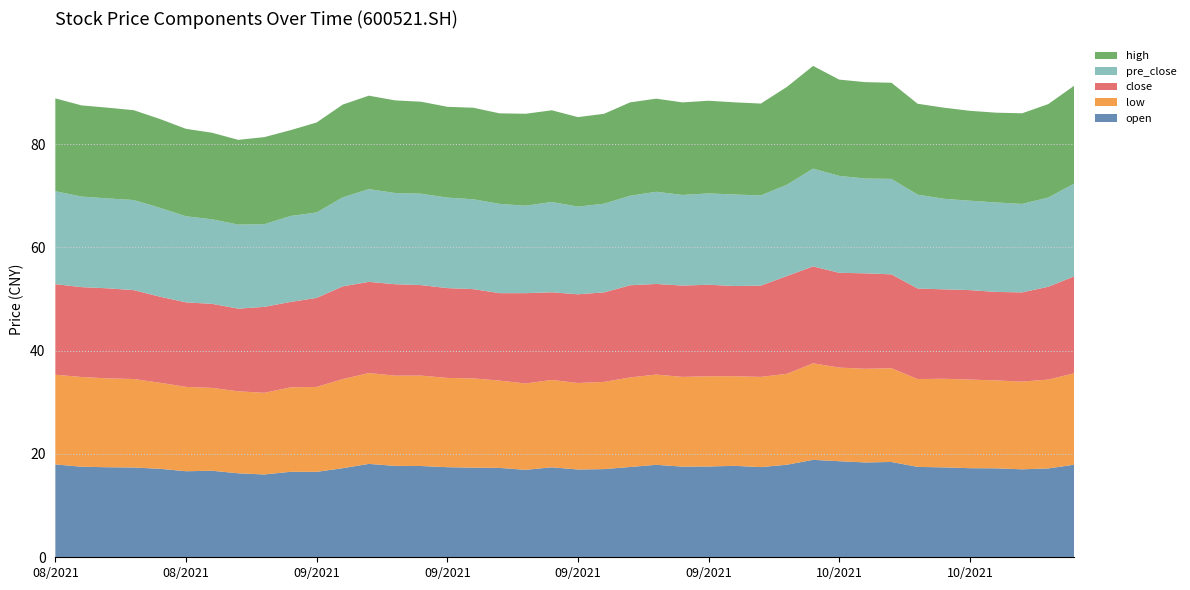

Reading left to right, transcribe all the data shown in this chart.

open: 18.0	17.5	17.4	17.4	17.1	16.7	16.8	16.3	16.0	16.6	16.5	17.2	18.1	17.7	17.7	17.4	17.4	17.3	16.9	17.4	17.0	17.1	17.5	17.9	17.6	17.6	17.7	17.5	17.9	18.9	18.6	18.4	18.4	17.5	17.4	17.2	17.2	17.0	17.2	17.9
low: 17.4	17.4	17.2	17.1	16.7	16.3	16.0	15.9	15.8	16.3	16.4	17.2	17.6	17.5	17.5	17.3	17.3	16.9	16.7	16.9	16.8	16.9	17.3	17.5	17.4	17.5	17.4	17.5	17.6	18.7	18.1	18.1	18.1	17.0	17.2	17.1	17.0	17.0	17.2	17.7
close: 17.5	17.4	17.4	17.2	16.7	16.4	16.3	16.0	16.6	16.5	17.2	17.9	17.7	17.7	17.5	17.4	17.3	16.9	17.5	17.0	17.2	17.3	17.9	17.5	17.7	17.7	17.5	17.7	18.9	18.8	18.4	18.5	18.2	17.5	17.3	17.3	17.1	17.3	18.0	18.8
pre_close: 18.0	17.5	17.4	17.4	17.2	16.7	16.4	16.3	16.0	16.6	16.5	17.2	17.9	17.7	17.7	17.5	17.4	17.3	16.9	17.5	17.0	17.2	17.3	17.9	17.5	17.7	17.7	17.5	17.7	18.9	18.8	18.4	18.5	18.2	17.5	17.3	17.3	17.1	17.3	18.0
high: 18.0	17.6	17.6	17.4	17.2	16.9	16.8	16.4	16.9	16.6	17.4	18.0	18.1	17.9	17.8	17.6	17.7	17.5	17.8	17.8	17.3	17.4	18.1	18.0	17.9	17.9	17.8	17.8	18.9	19.9	18.6	18.7	18.6	17.6	17.6	17.4	17.4	17.5	18.1	19.0